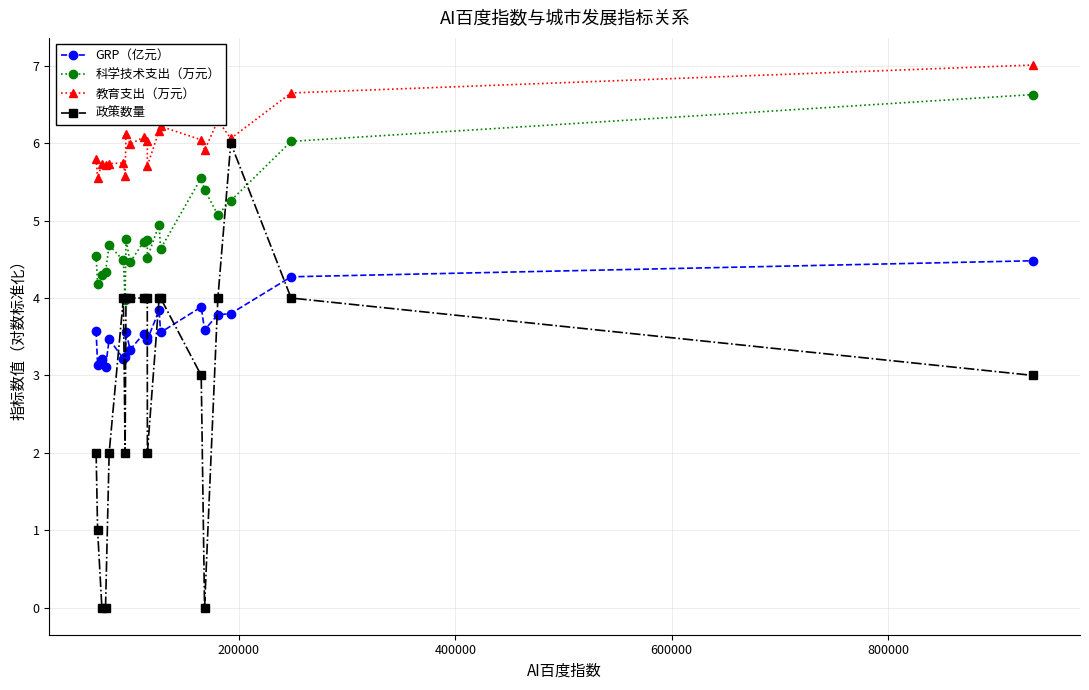

How many lines are shown in the chart?

4